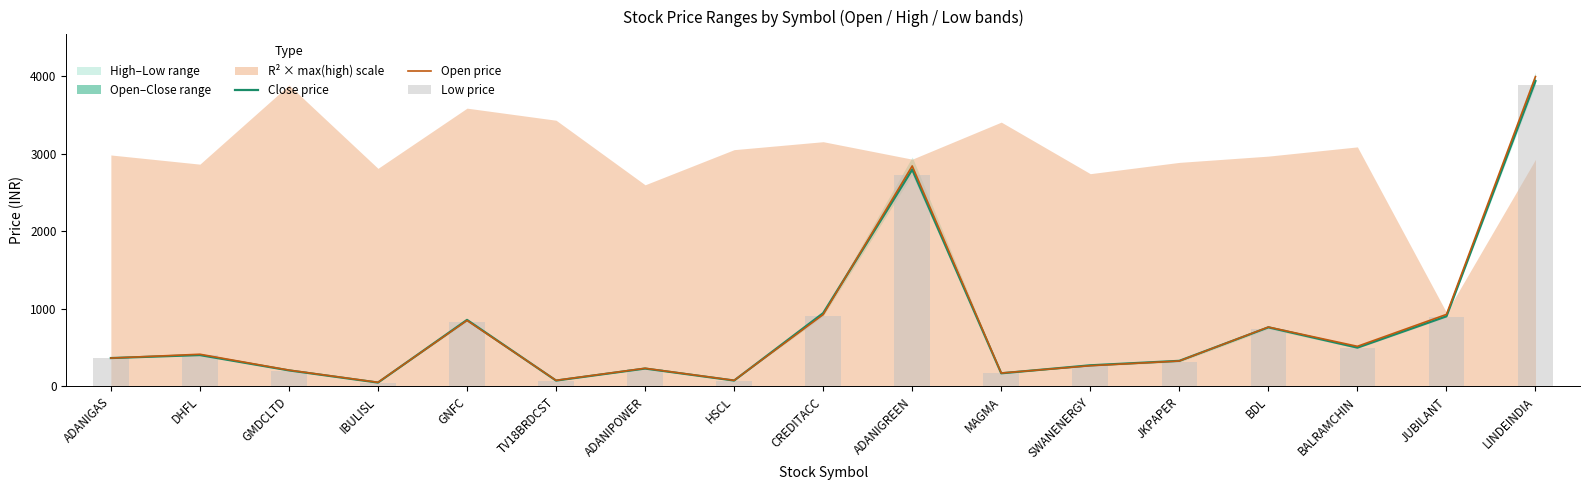

Which has a higher value, ADANIPOWER or IBULISL?

ADANIPOWER